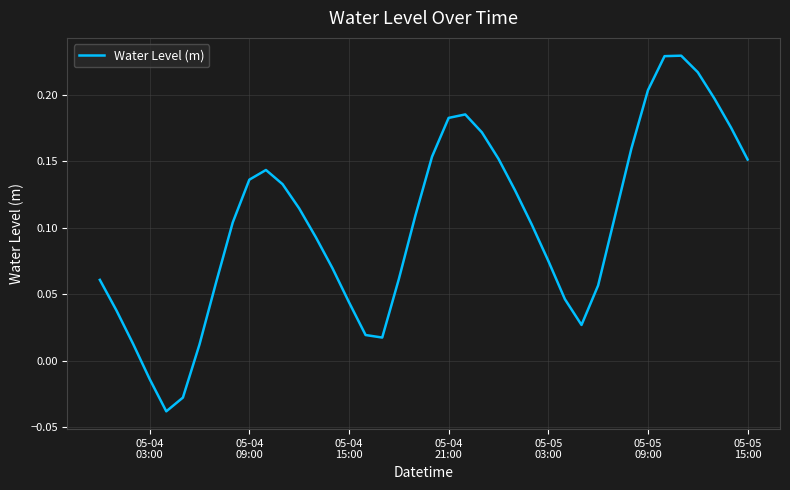

What is the difference between the maximum and minimum values?

0.3